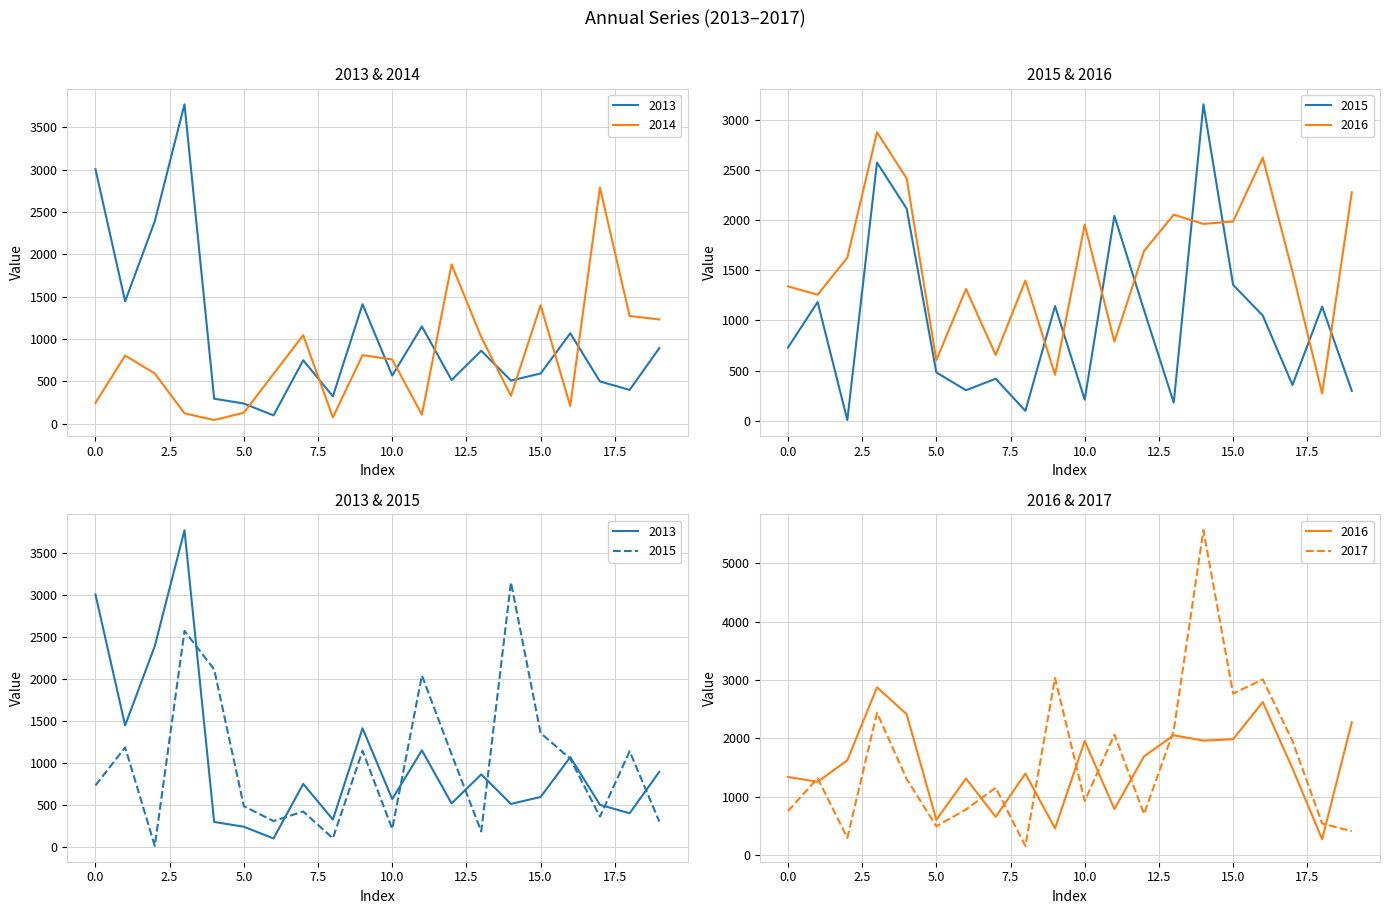

Reading right to left, list all the values displayed in this chart.

2013: 892	398	498	1067	592	509	861	515	1148	567	1411	323	748	97	237	294	3773	2393	1445	3006
2014: 1231	1271	2790	208	1398	328	1022	1881	105	758	809	73	1045	587	128	42	121	592	804	245
2015: 298	1137	357	1048	1354	3152	181	1101	2041	211	1143	99	419	305	482	2113	2572	8	1183	730
2016: 2276	272	1486	2621	1985	1961	2053	1692	789	1954	459	1397	656	1313	605	2413	2874	1625	1256	1339
2017: 410	542	1956	3010	2766	5564	2136	704	2065	927	3034	158	1155	782	495	1304	2436	296	1318	755